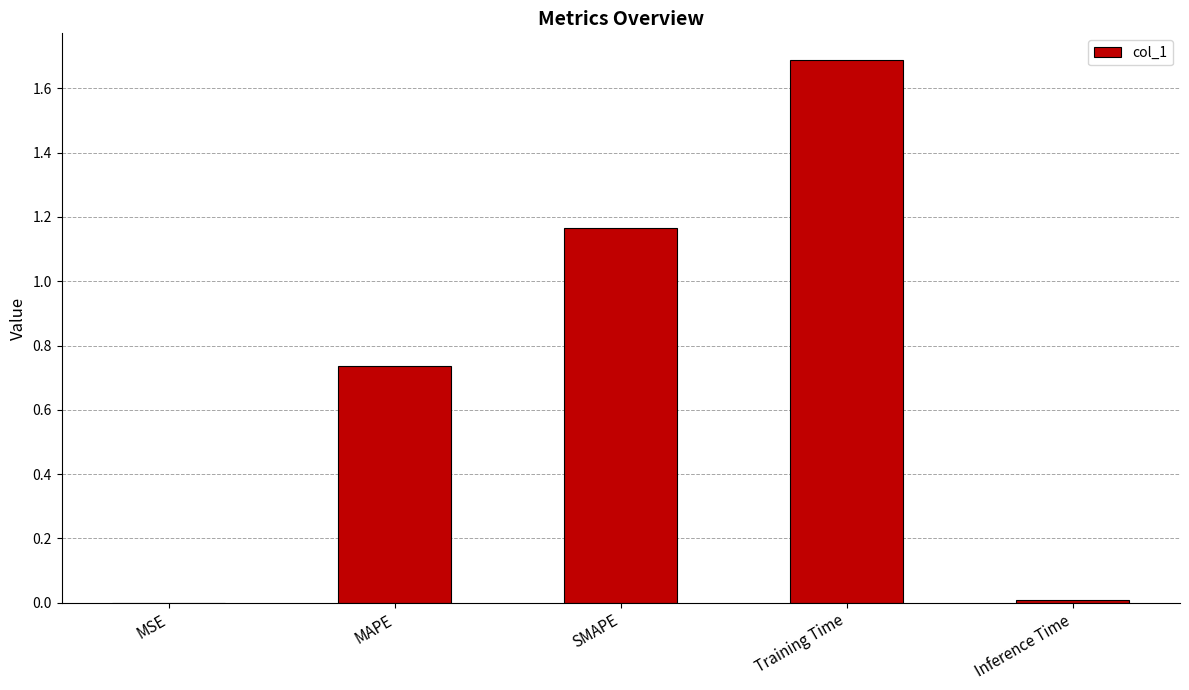

The chart shows a value of 0.3 at MAPE. True or false?

False